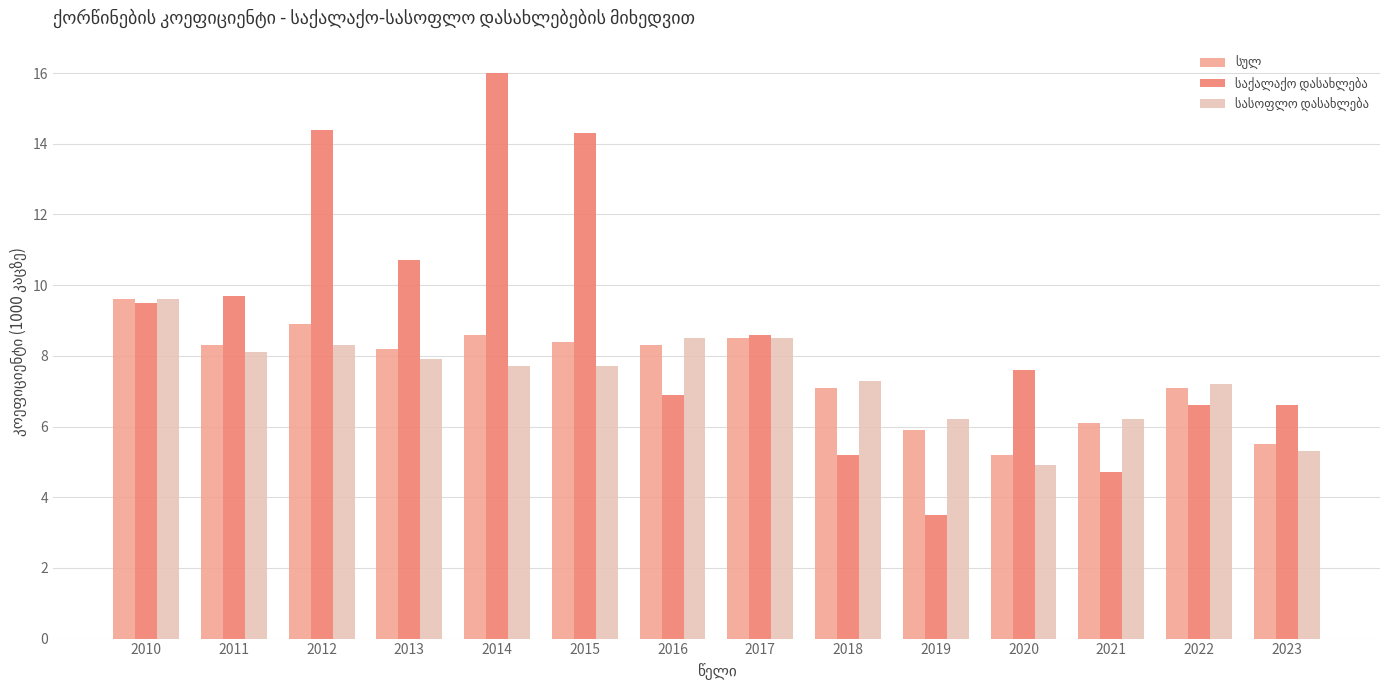

What is the total value across all series at 2016?

23.7